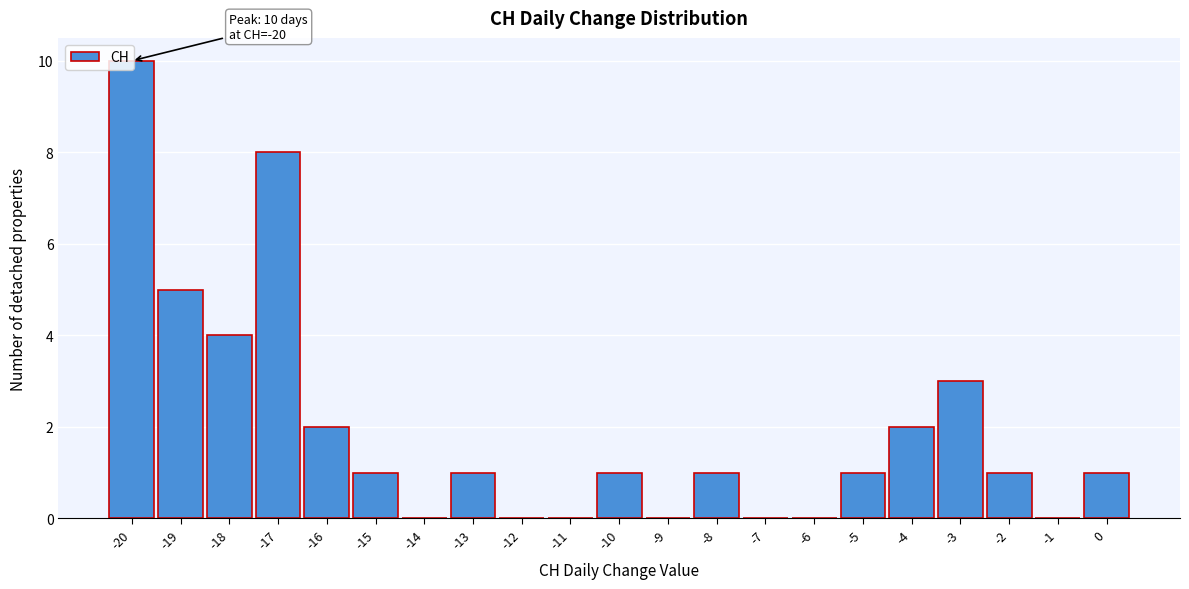

Which range on the x-axis has the tallest bar?

-20.5 to -19.5